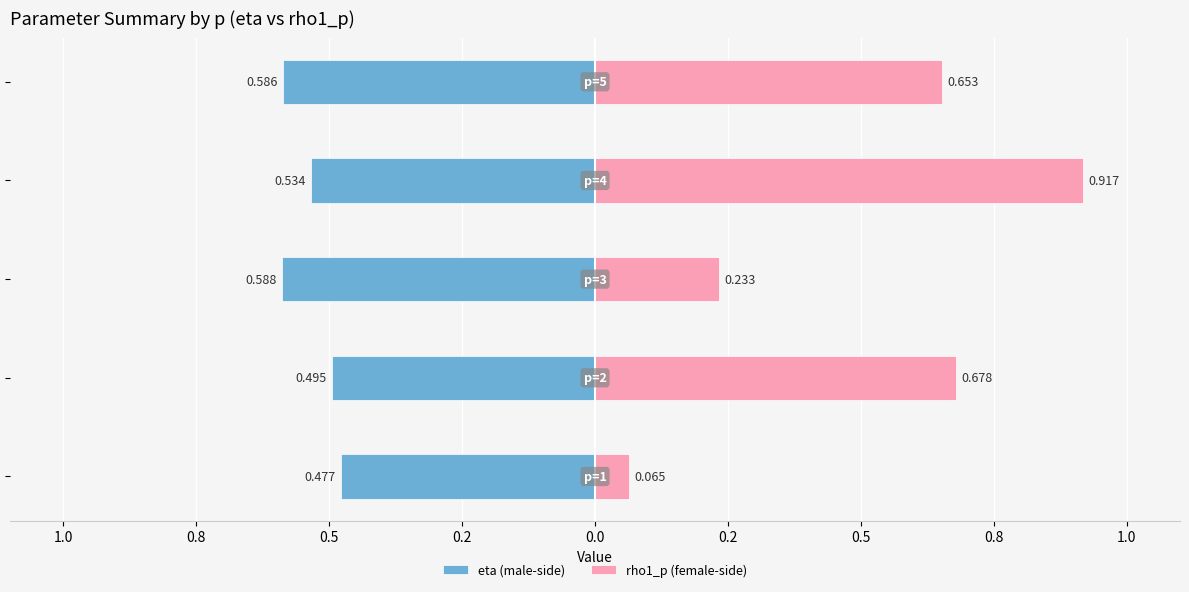

Reading left to right, list all the values displayed in this chart.

eta (male-side): 1.2=-0.5	1.0=-0.5	0.8=-0.6	0.5=-0.5	0.2=-0.6
rho1_p (female-side): 1.2=0.1	1.0=0.7	0.8=0.2	0.5=0.9	0.2=0.7